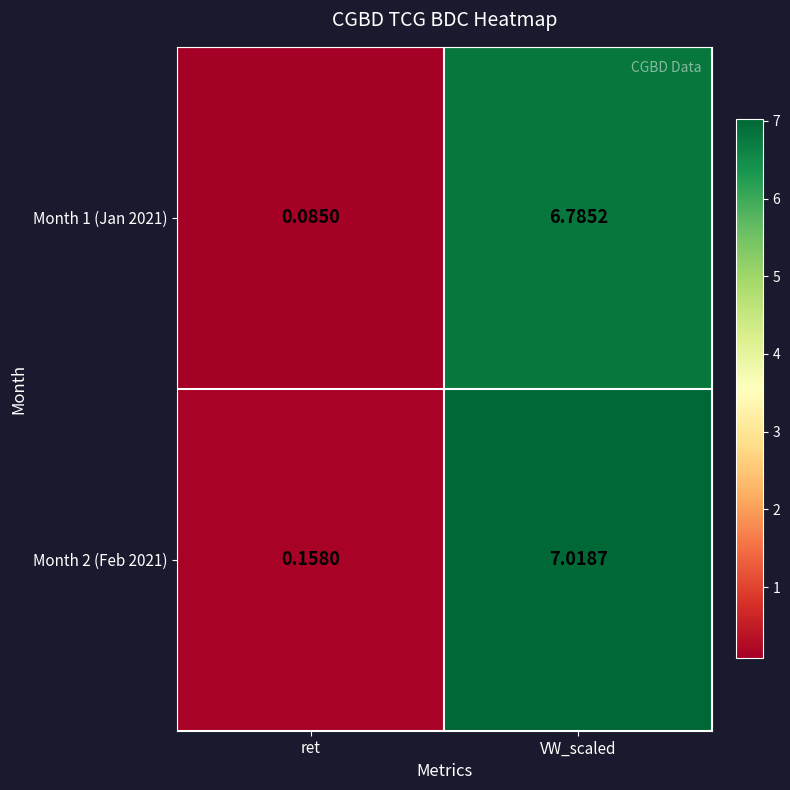

At which category is the sum across all series the highest?

VW_scaled